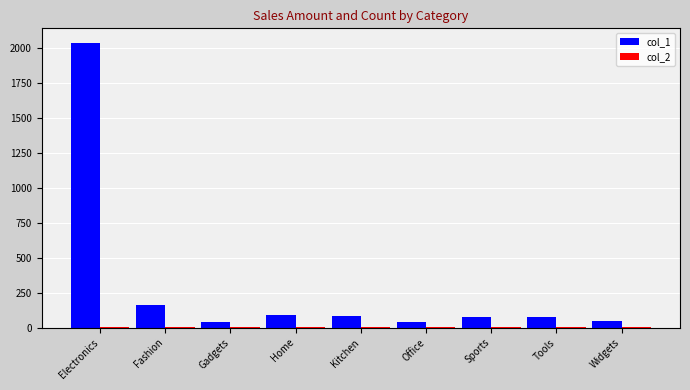

Are the bars horizontal?

No